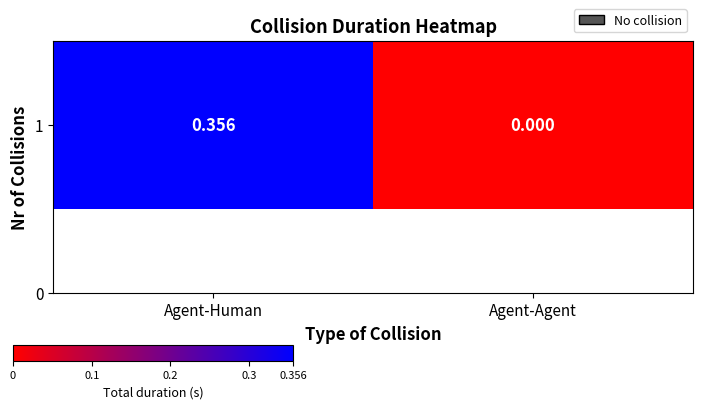

What is the average value?

0.2